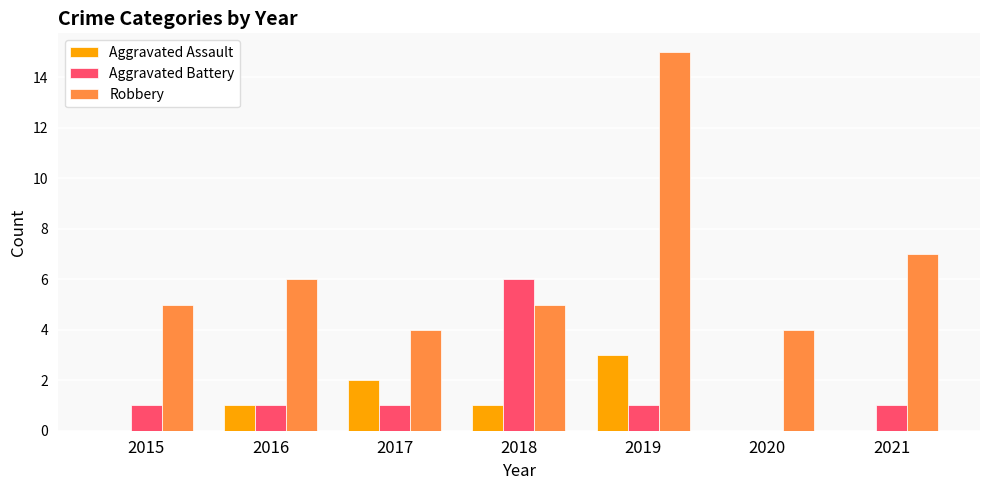

Which category has the highest value in the Robbery series?

2019